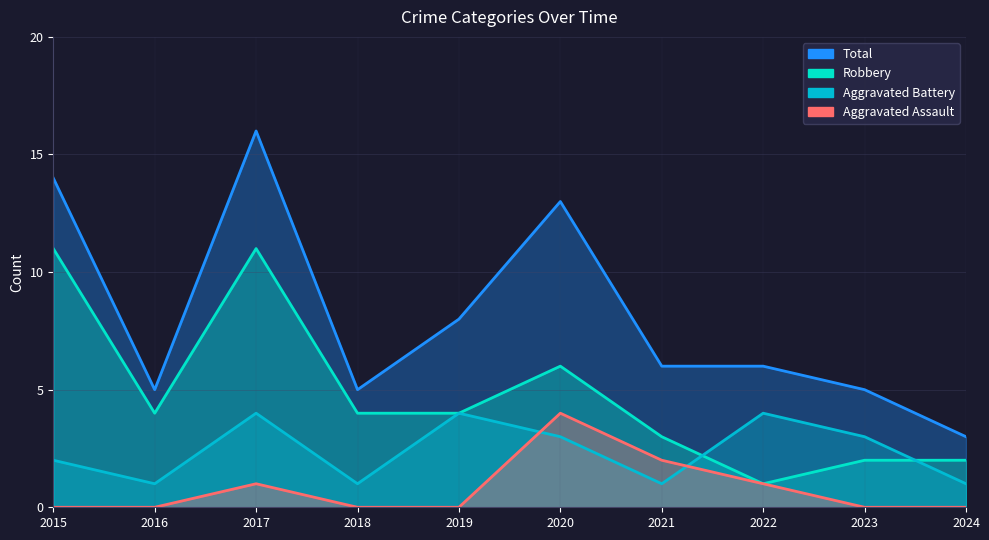

Which label corresponds to the largest value in the chart?

2017